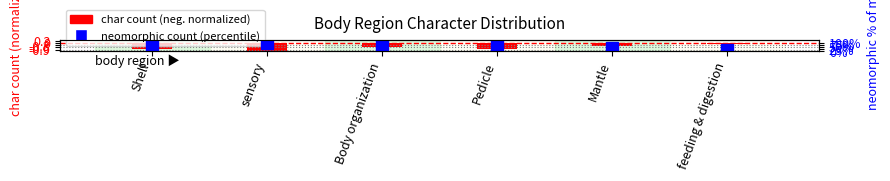

Where does the neomorphic count (percentile) series first go above 60?

sensory